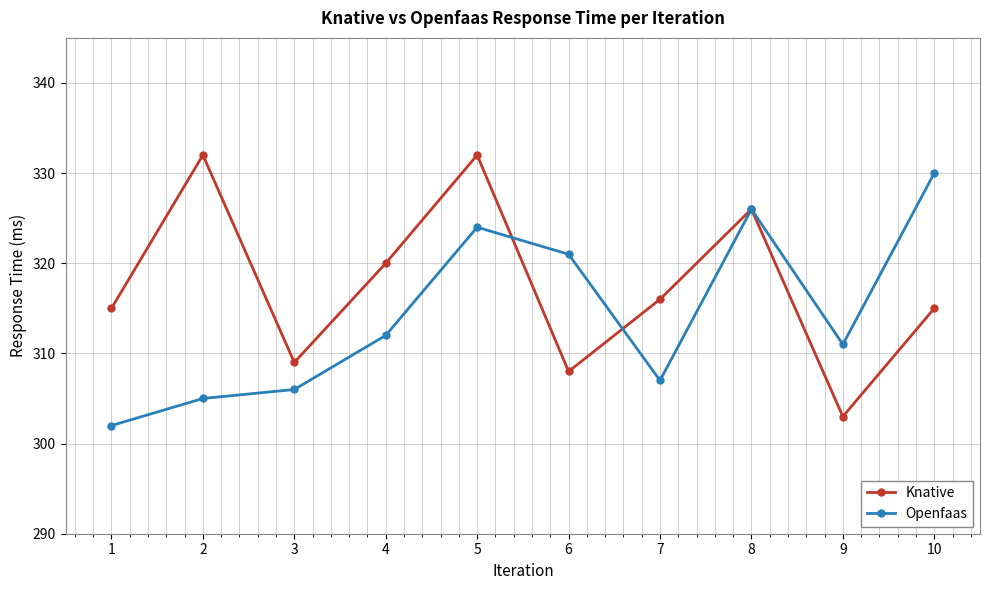

Reading left to right, transcribe all the data shown in this chart.

Knative: 1=315	2=332	3=309	4=320	5=332	6=308	7=316	8=326	9=303	10=315
Openfaas: 1=302	2=305	3=306	4=312	5=324	6=321	7=307	8=326	9=311	10=330